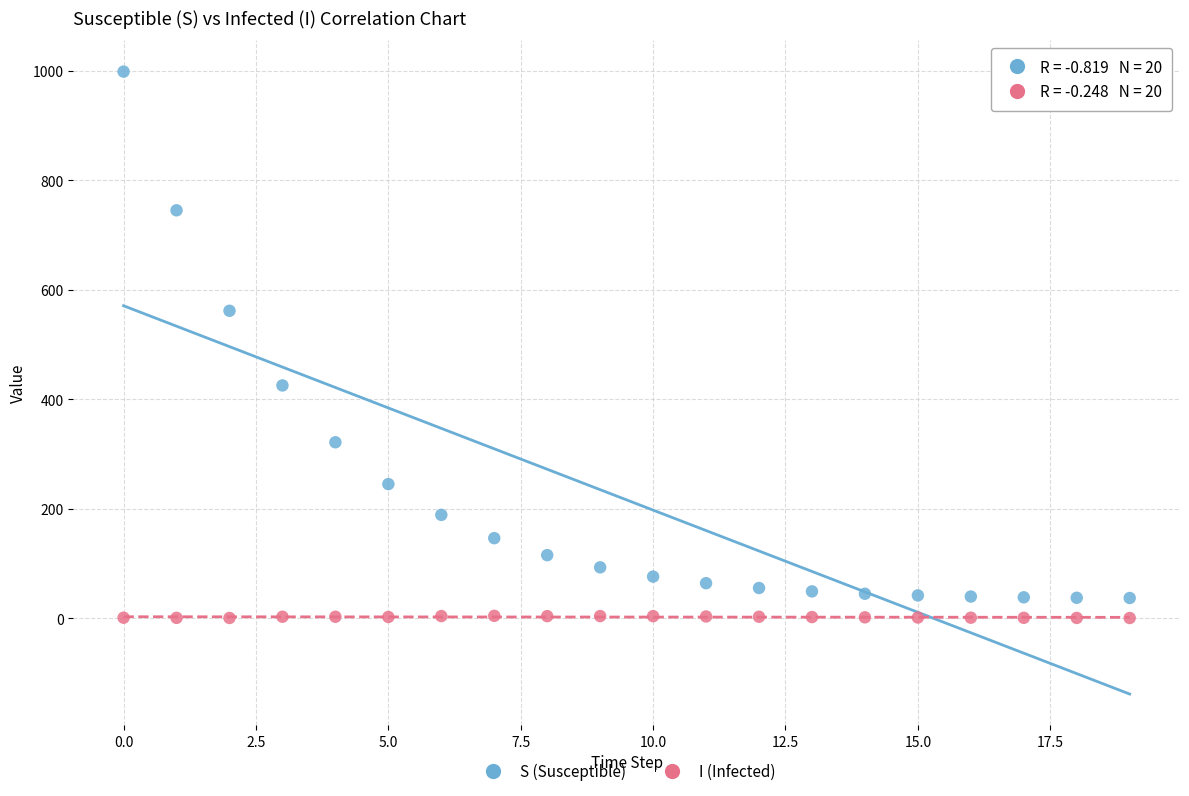

Across all data points, what is the range of Y values (max minus min)?

998.5